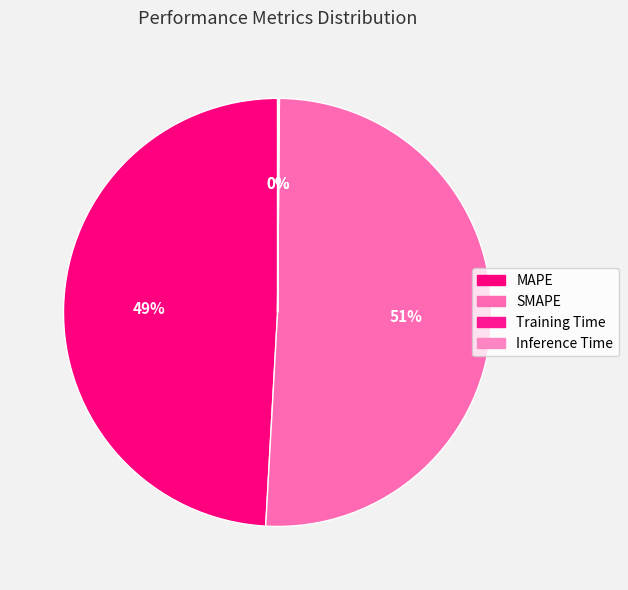

To the nearest percent, what is the average slice percentage?

25%